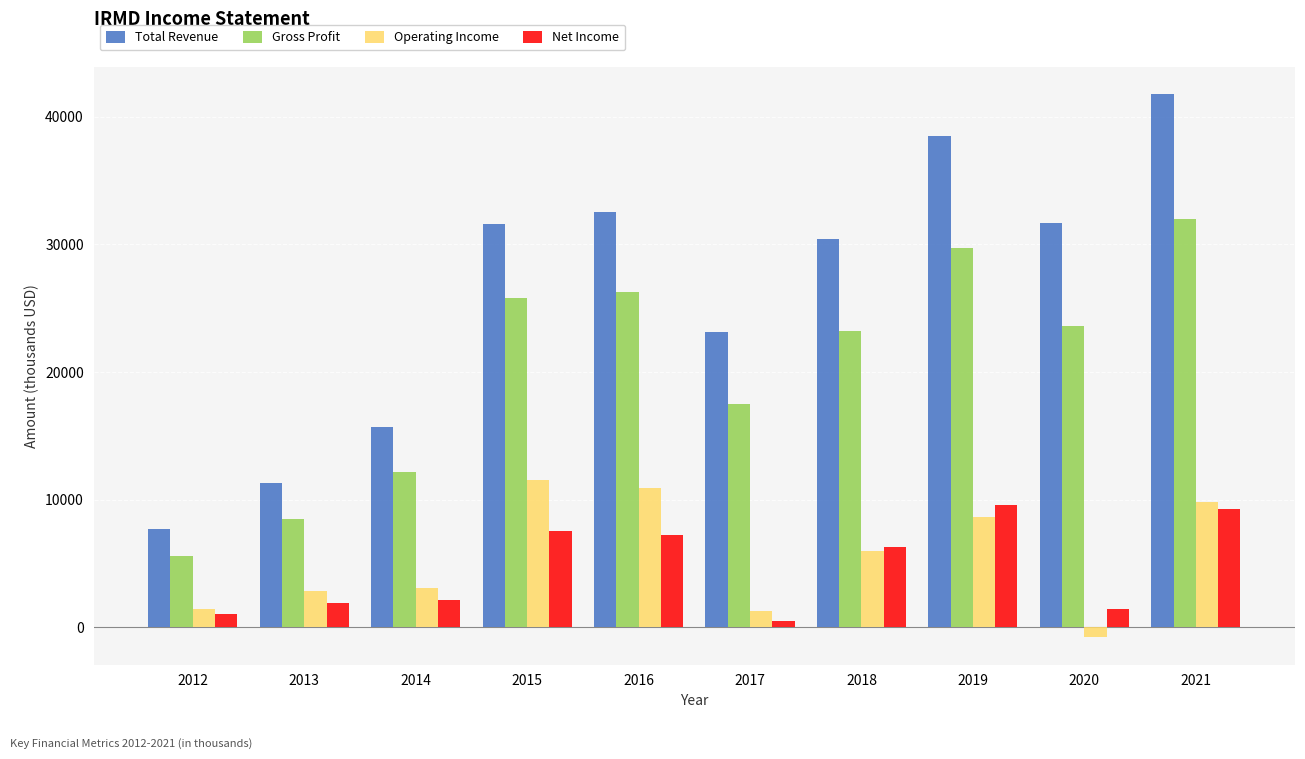

At 2014, list the series in order from largest to smallest.

Total Revenue, Gross Profit, Operating Income, Net Income